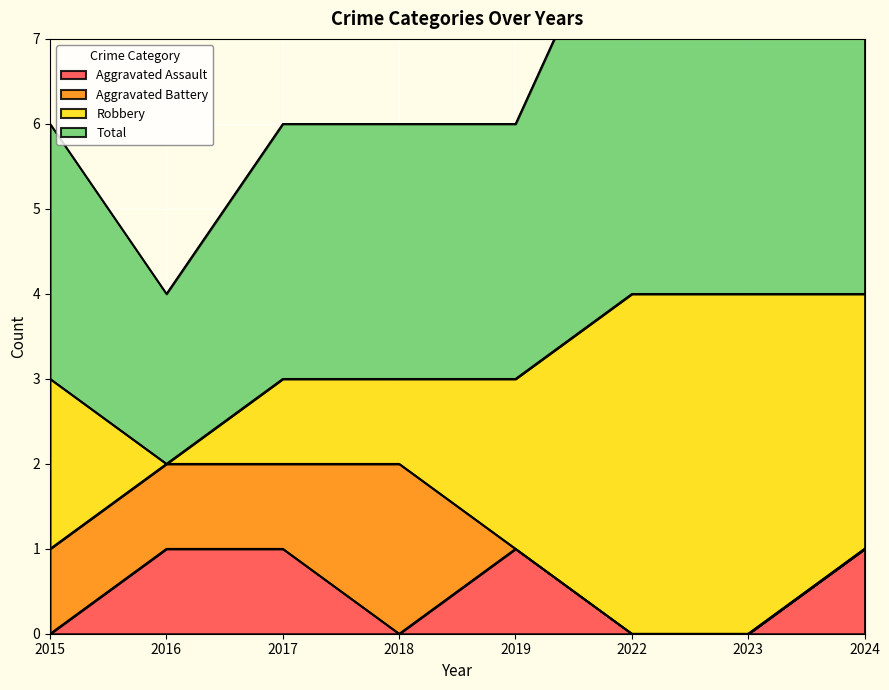

True or false: Aggravated Assault has a value of 2 at 2024.

False